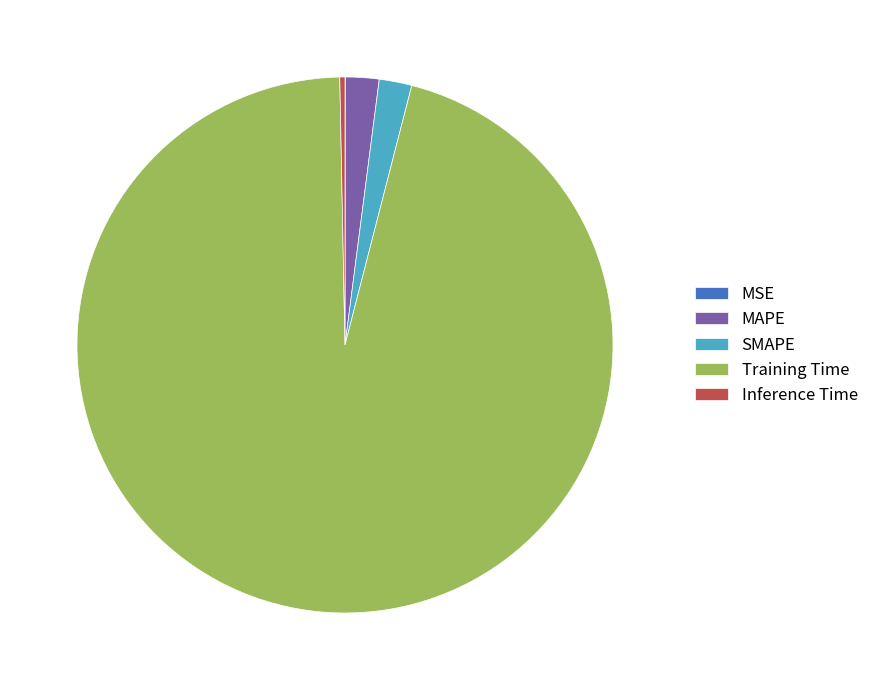

Is the sum of Training Time and Inference Time greater than half?

Yes